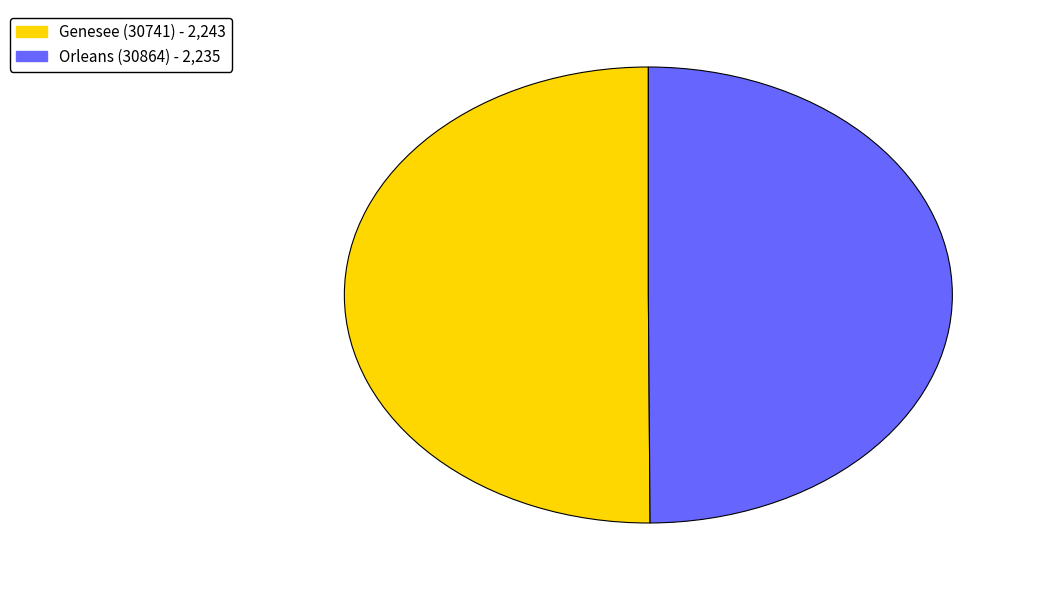

Do Orleans (30864) and Genesee (30741) together represent more than half of the pie?

Yes